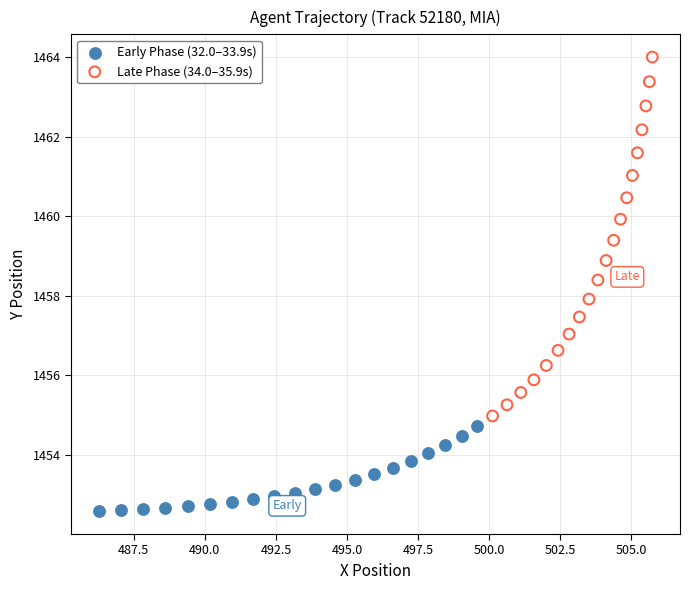

Which series reaches the minimum Y coordinate?

Early Phase (32.0–33.9s)